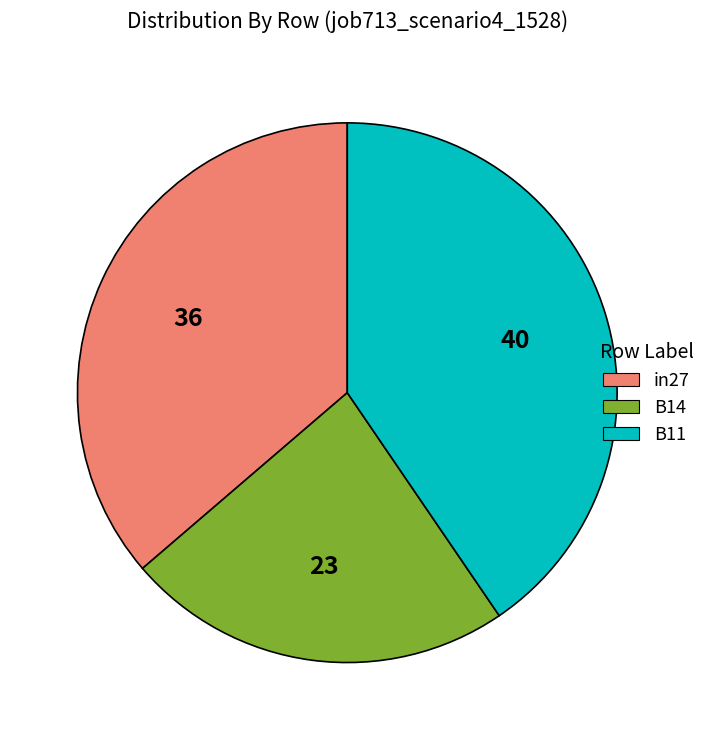

Rank the categories by value from lowest to highest.

B14, in27, B11